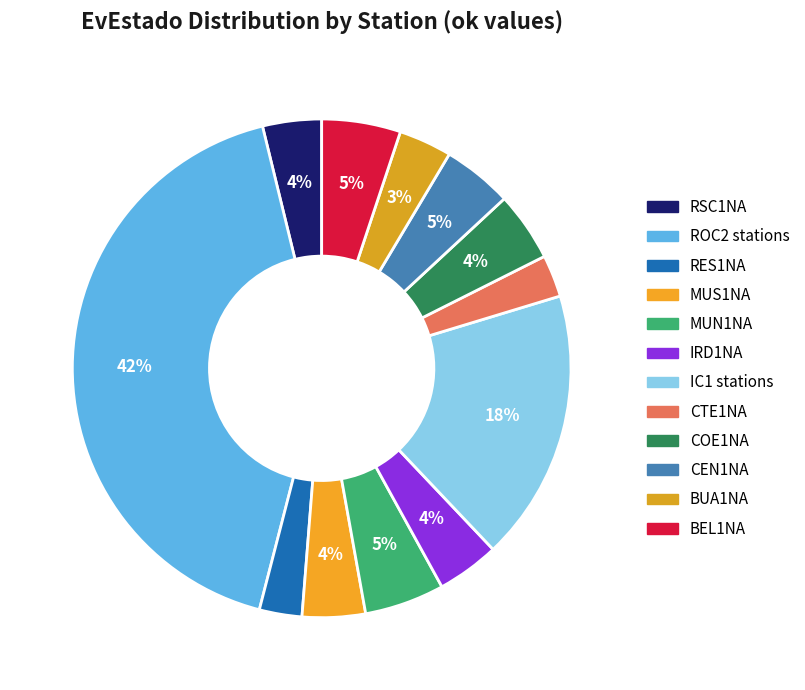

Does any single category account for the majority?

No